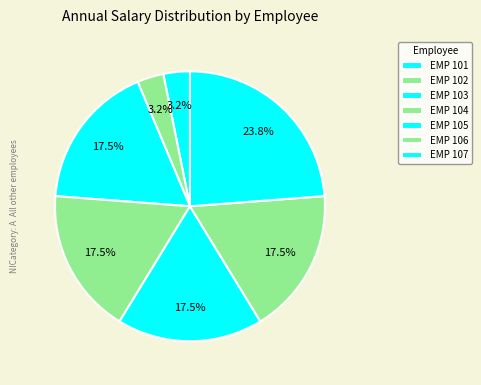

How many slices are in this pie chart?

7